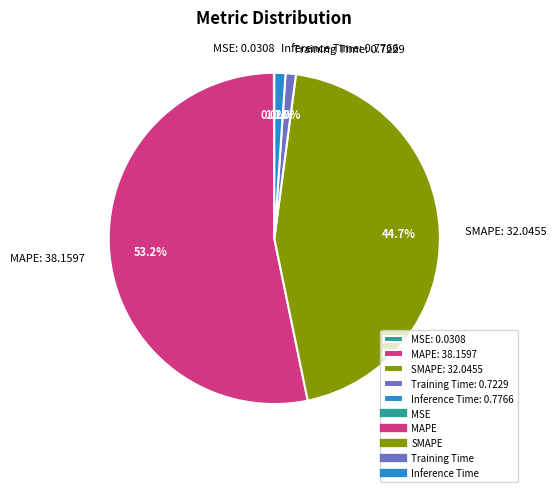

What portion of the pie excludes Training Time?

99.0%